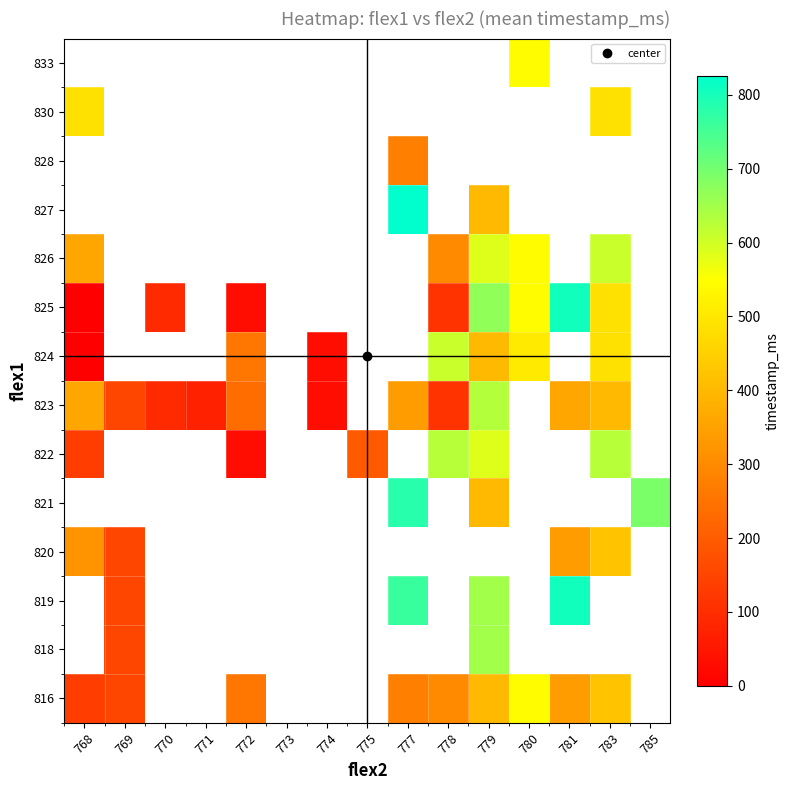

At 768, list the series in order from largest to smallest.

816, 818, 819, 821, 823, 826, 820, 822, 827, 828, 830, 833, 824, 825